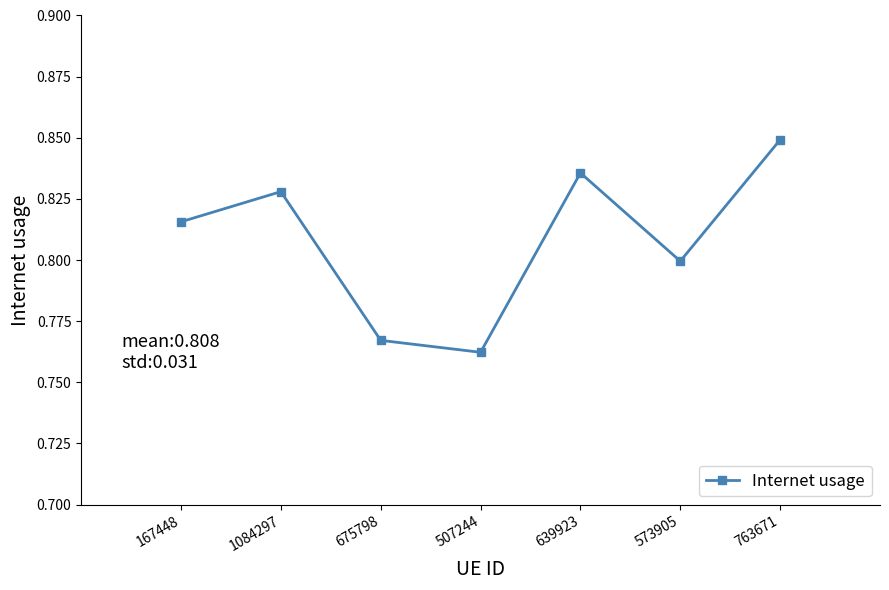

How many lines are shown in the chart?

1